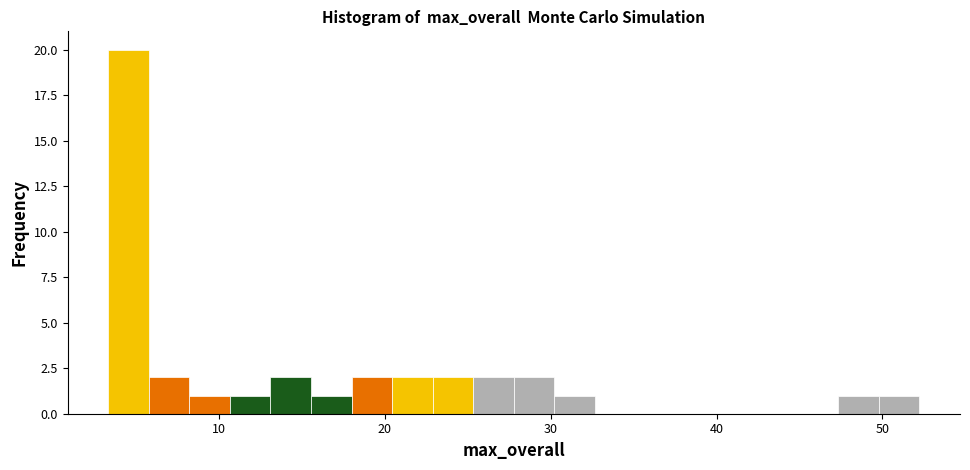

Around what value on the x-axis is the tallest bar? Give the approximate position of its centre, as read against the axis.

5